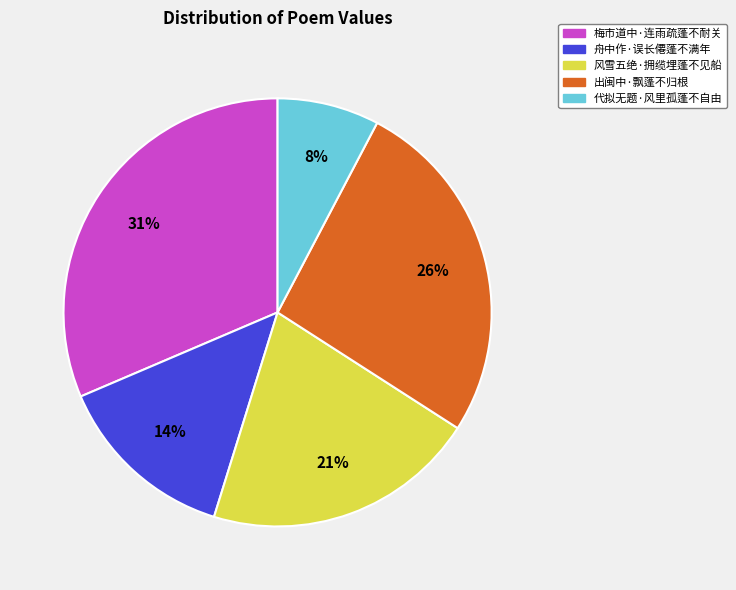

Do 梅市道中·连雨疏蓬不耐关 and 舟中作·误长僊蓬不满年 together represent more than half of the pie?

No